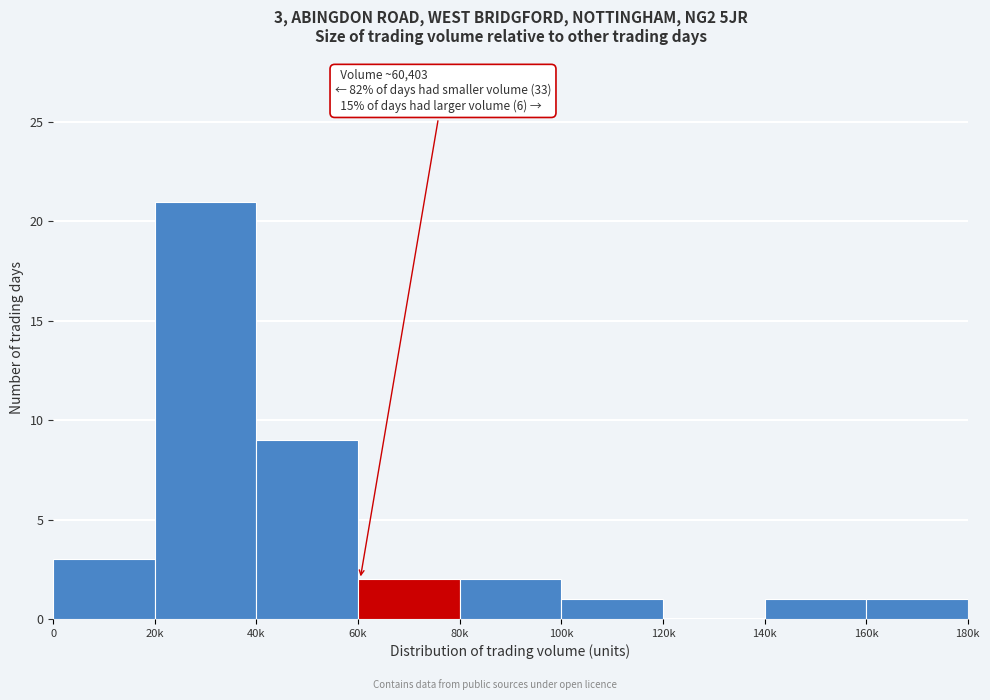

Reading left to right, list all the values displayed in this chart.

0=3	20k=21	40k=9	60k=2	80k=2	100k=1	120k=0	140k=1	160k=1